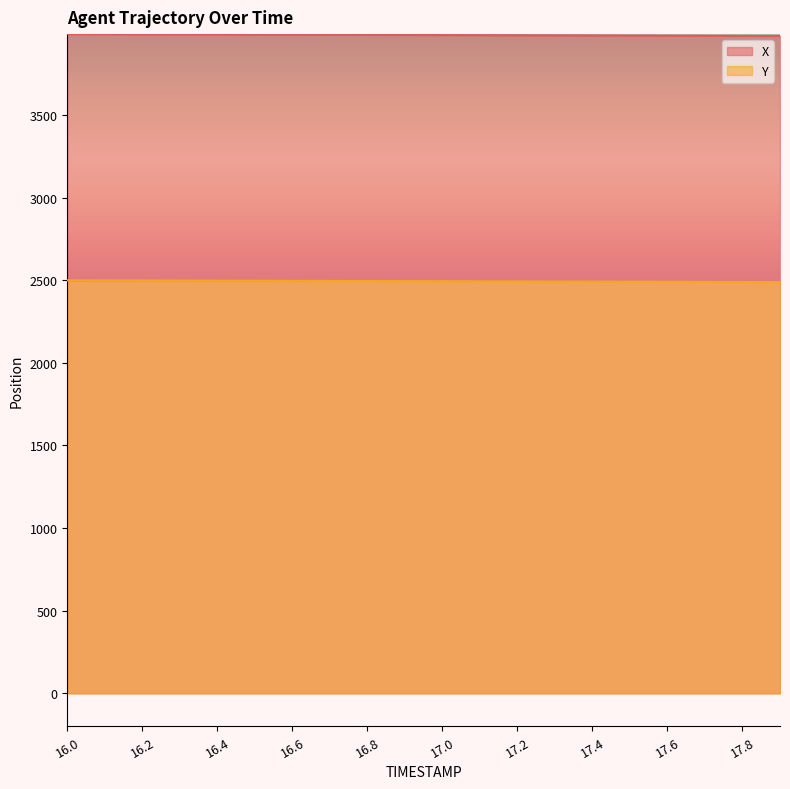

Which series has the largest range (max minus min)?

X